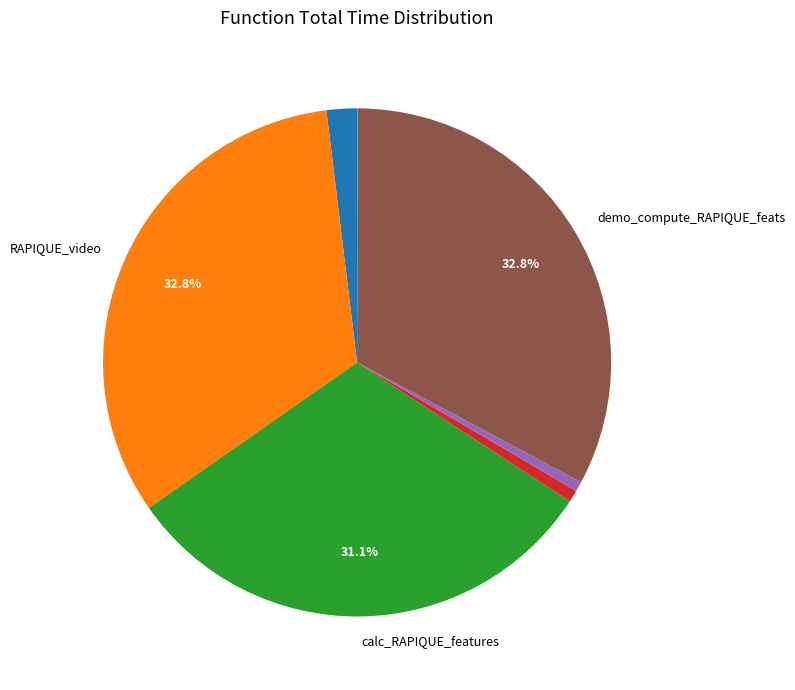

Is there any slice that represents more than half of the pie?

No